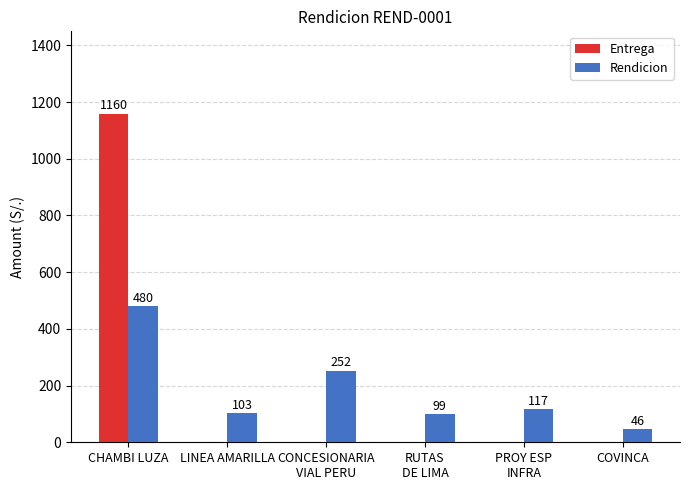

What is the maximum value for Rendicion?

480.0